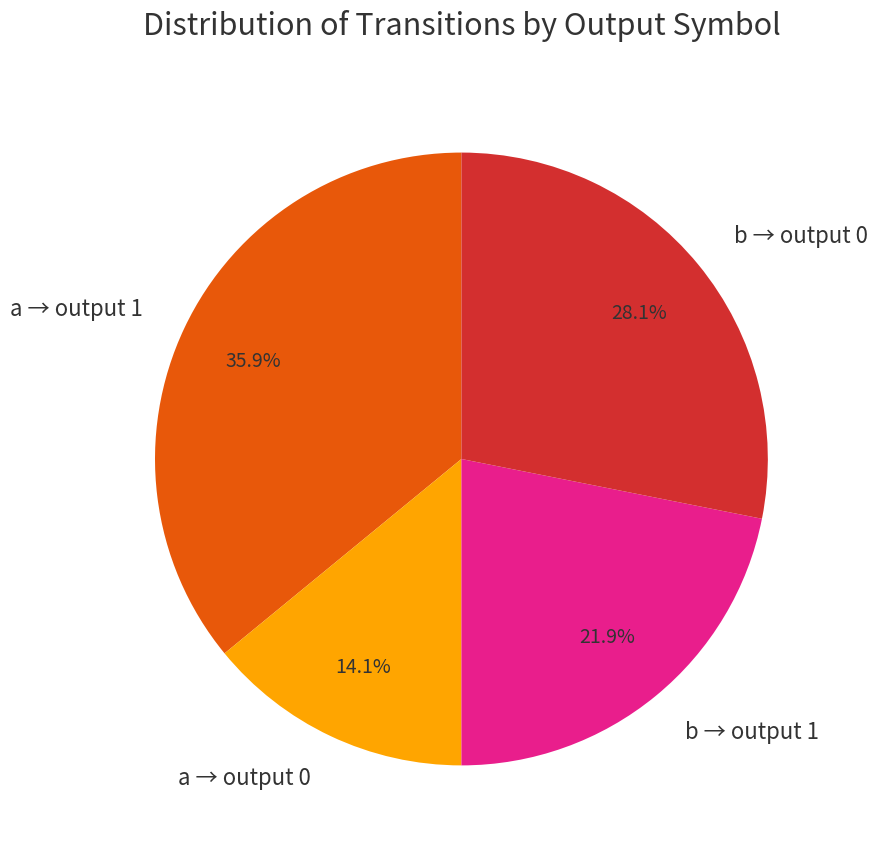

What percentage is NOT represented by a → output 1?

64.1%